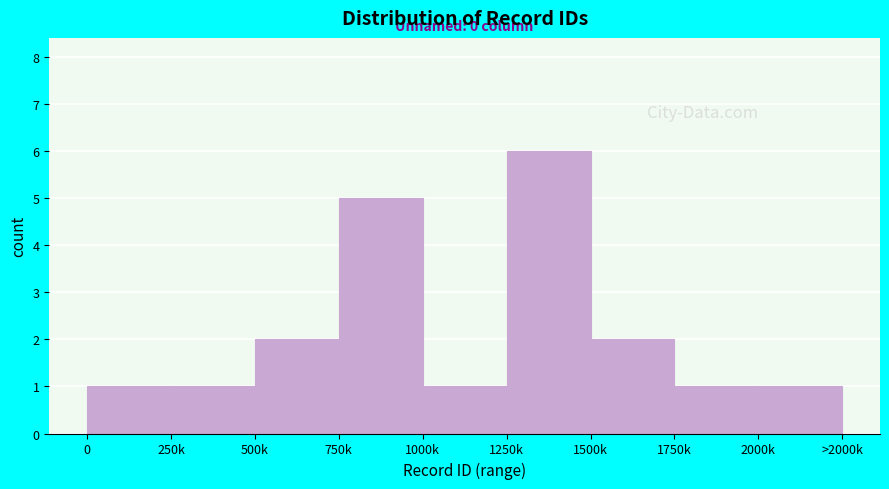

Reading left to right, extract all data points from this chart.

0=1	250k=1	500k=2	750k=5	1000k=1	1250k=6	1500k=2	1750k=1	2000k=1